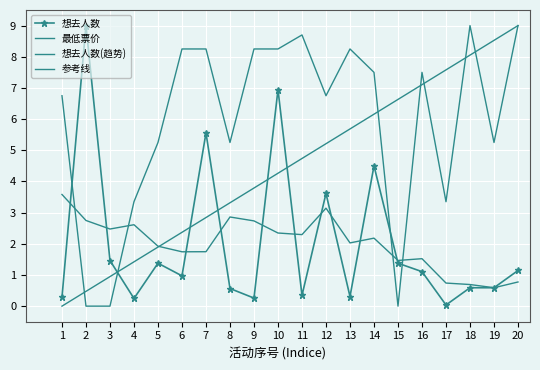

True or false: 参考线 has more than 1 interior local peaks.

False